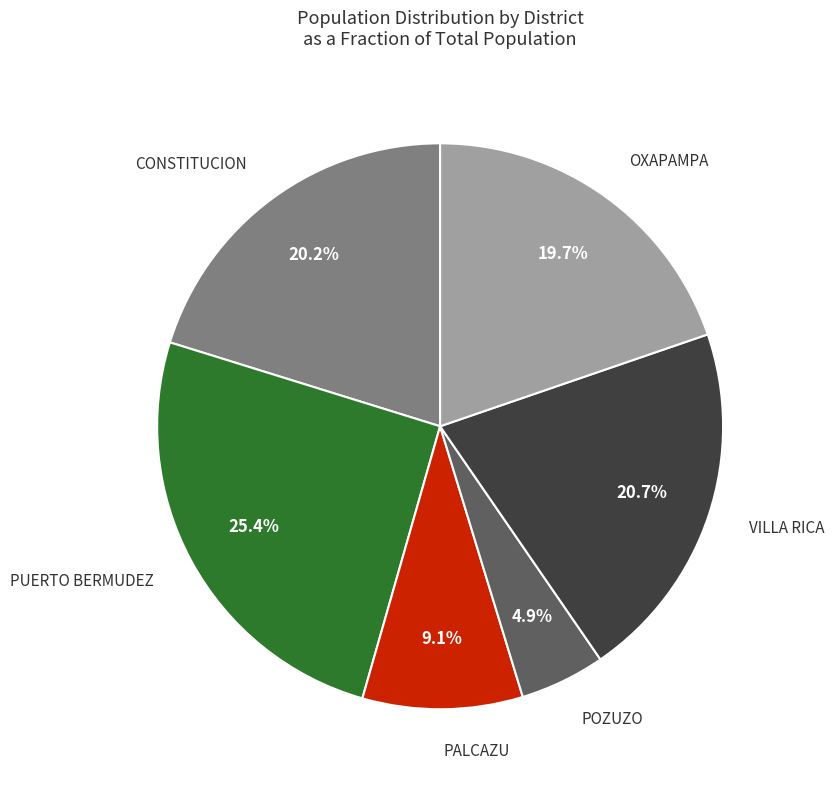

Is there a majority slice in this chart?

No